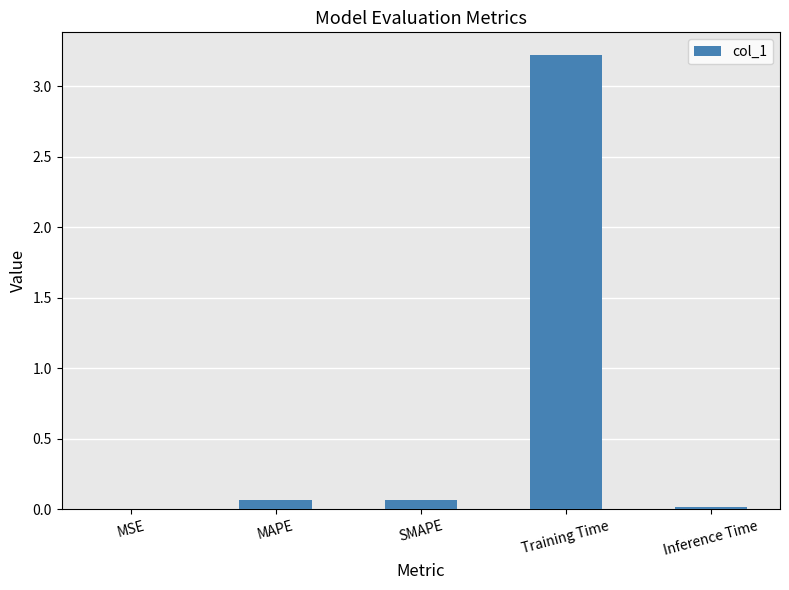

Which category has the highest value across all series?

Training Time